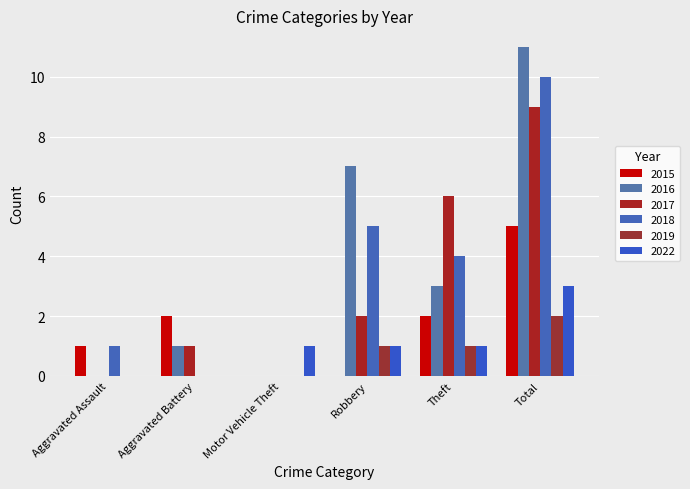

Which has a higher value, Robbery or Motor Vehicle Theft?

Robbery